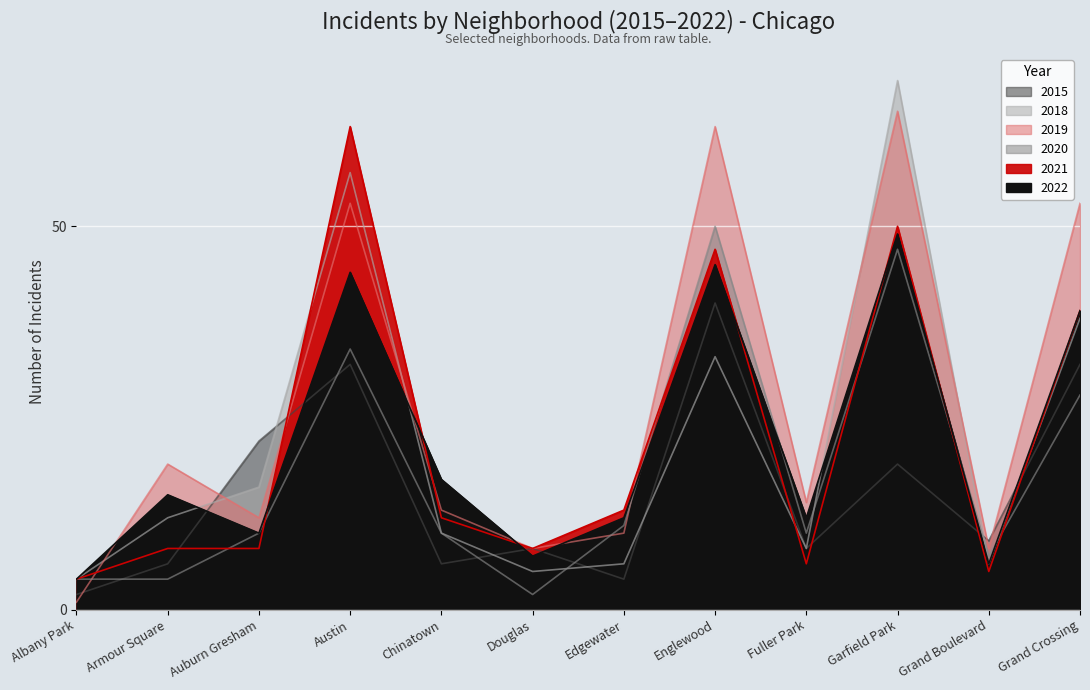

At which label does 2019 first exceed 14?

Armour Square